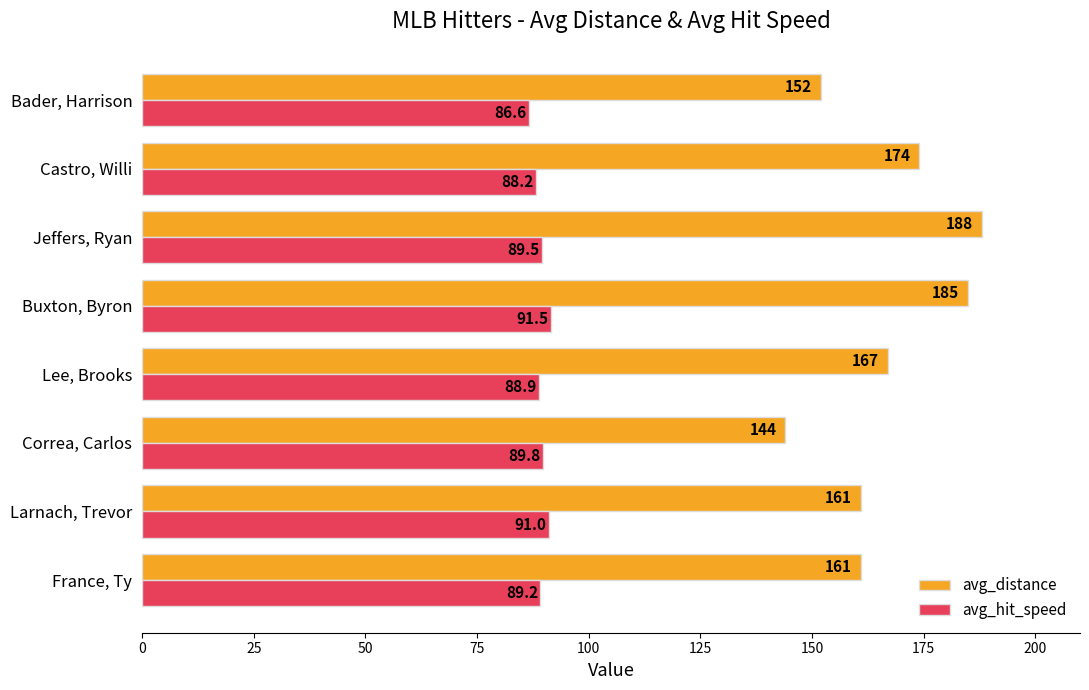

Which series has the largest range (max minus min)?

avg_distance